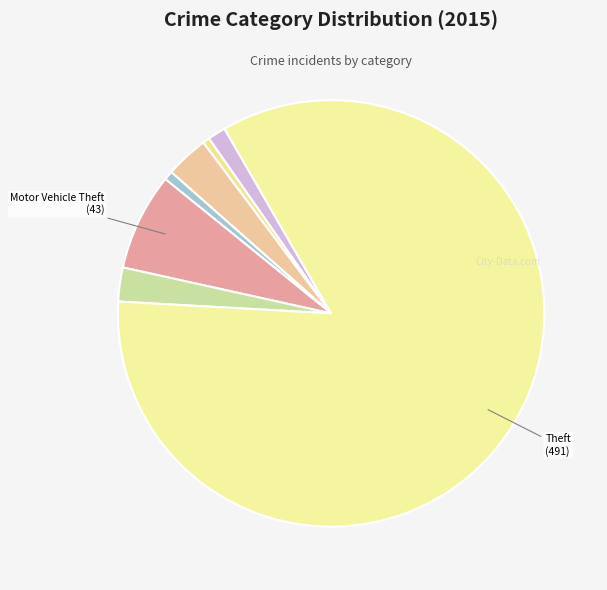

Count the number of slices in the pie.

7